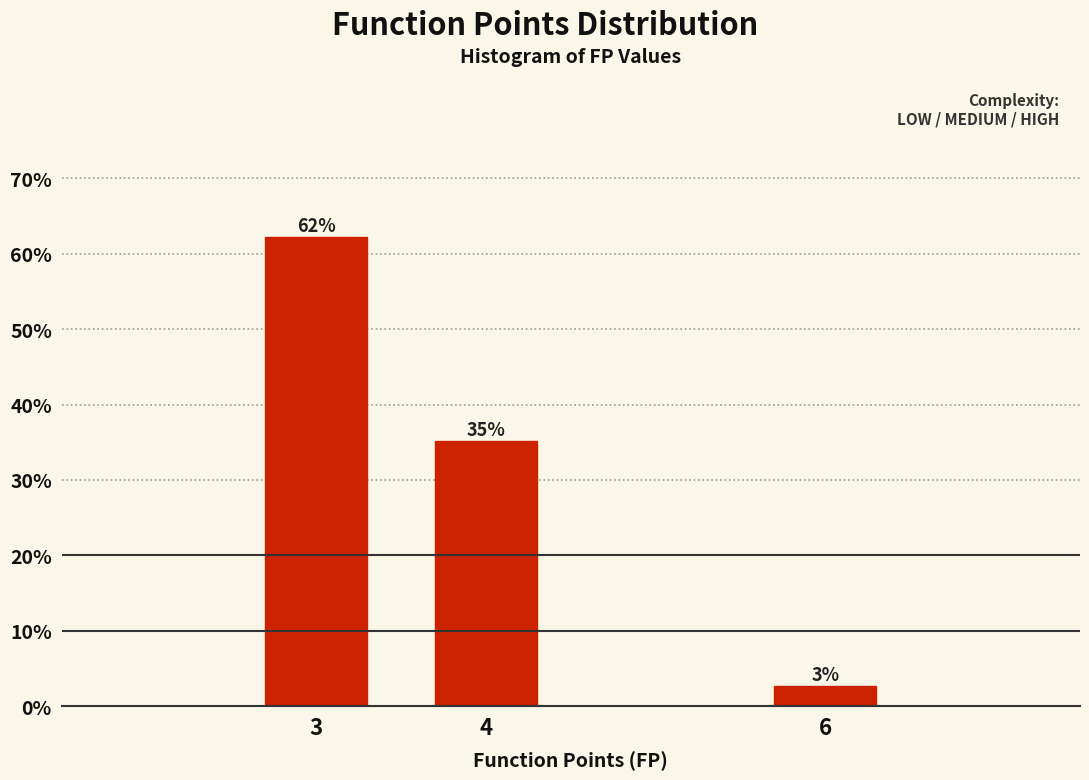

Where is the data nearest to the value 32?

4